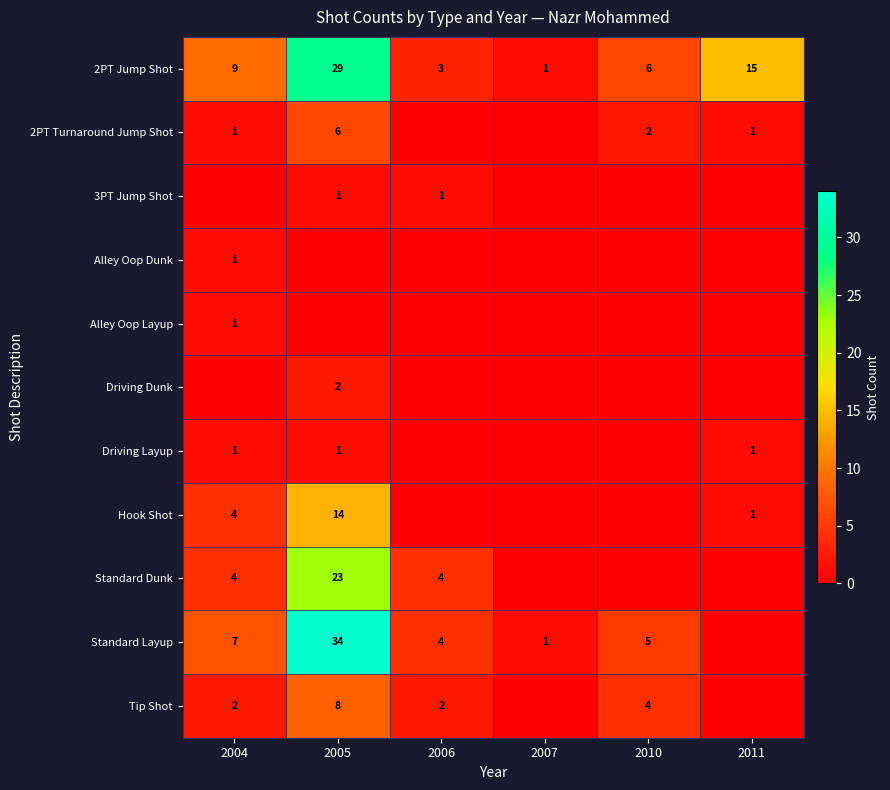

Read the 2PT Jump Shot value at 2005, to the nearest 5.

30